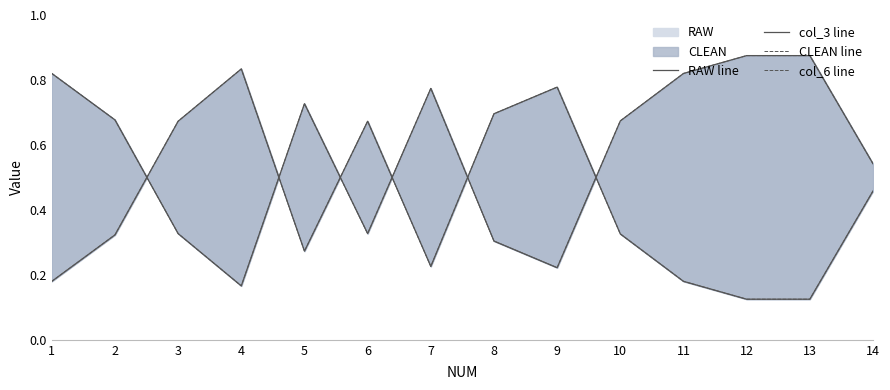

List the series in order of their peak value, highest first.

RAW line, CLEAN line, col_3 line, col_6 line